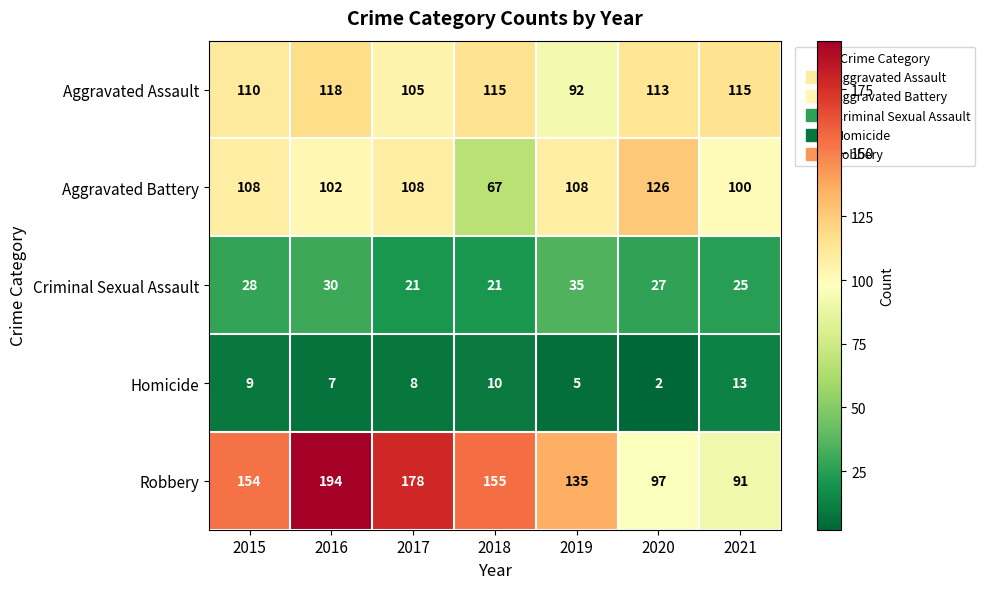

Rank the series by their maximum value, from lowest to highest.

Homicide, Criminal Sexual Assault, Aggravated Assault, Aggravated Battery, Robbery